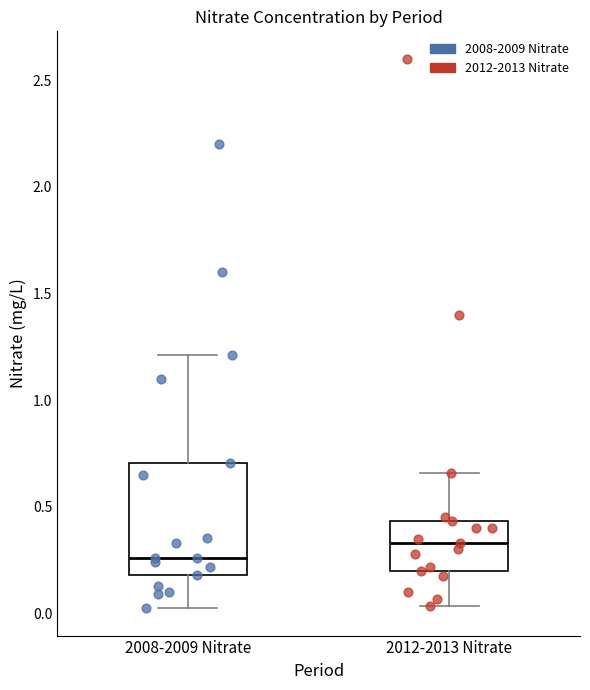

Which box has the lowest median line?

2008-2009 Nitrate